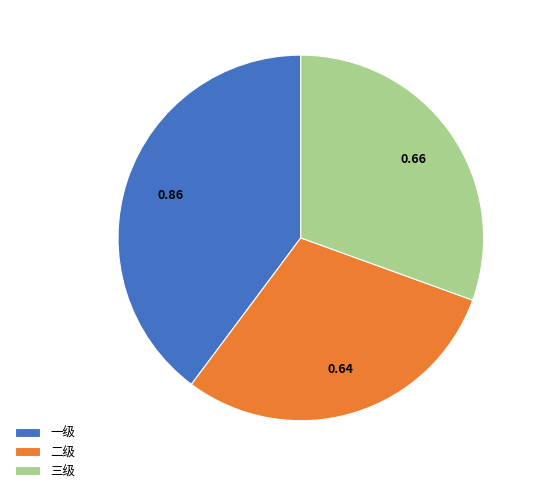

Rank the categories by value from highest to lowest.

一级, 三级, 二级